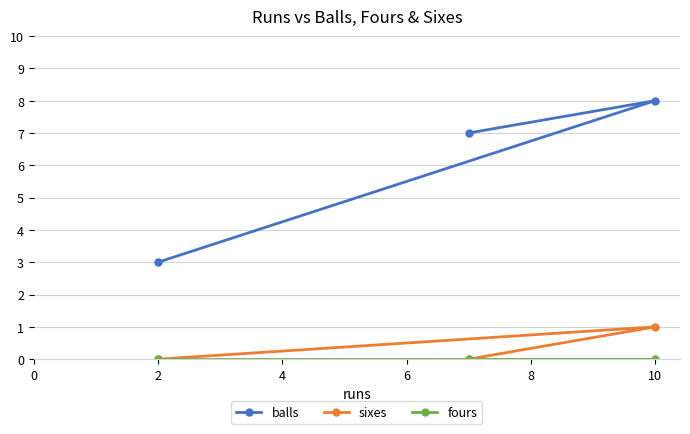

Count the number of categories in the chart.

3